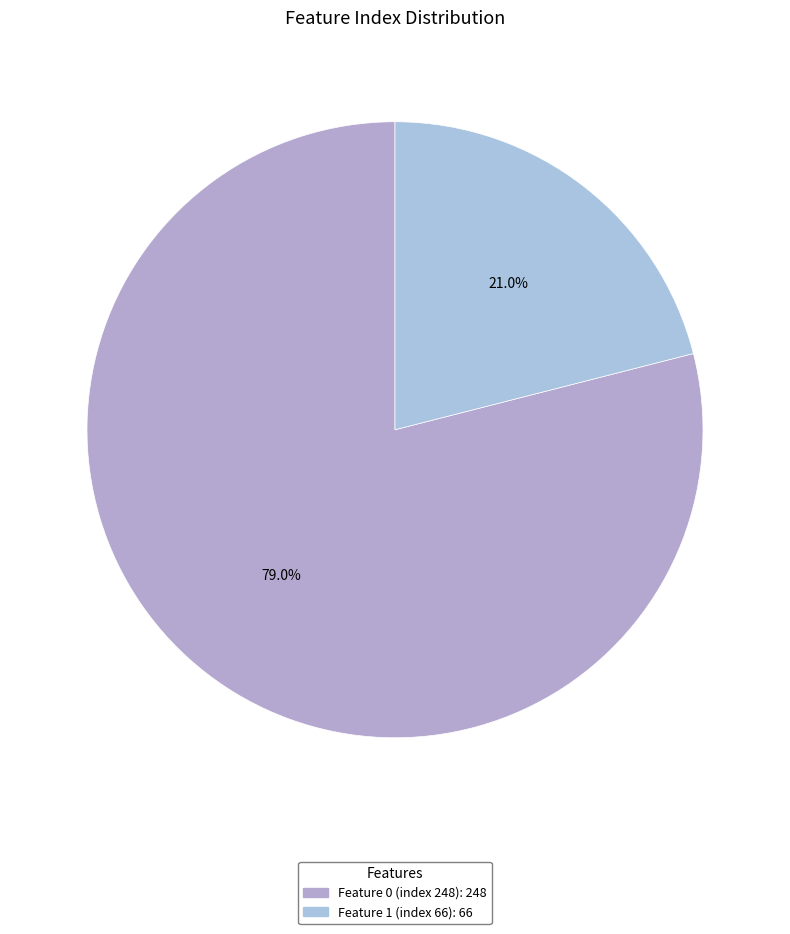

Is it true that Feature 1 (index 66) is 31% of the pie?

False